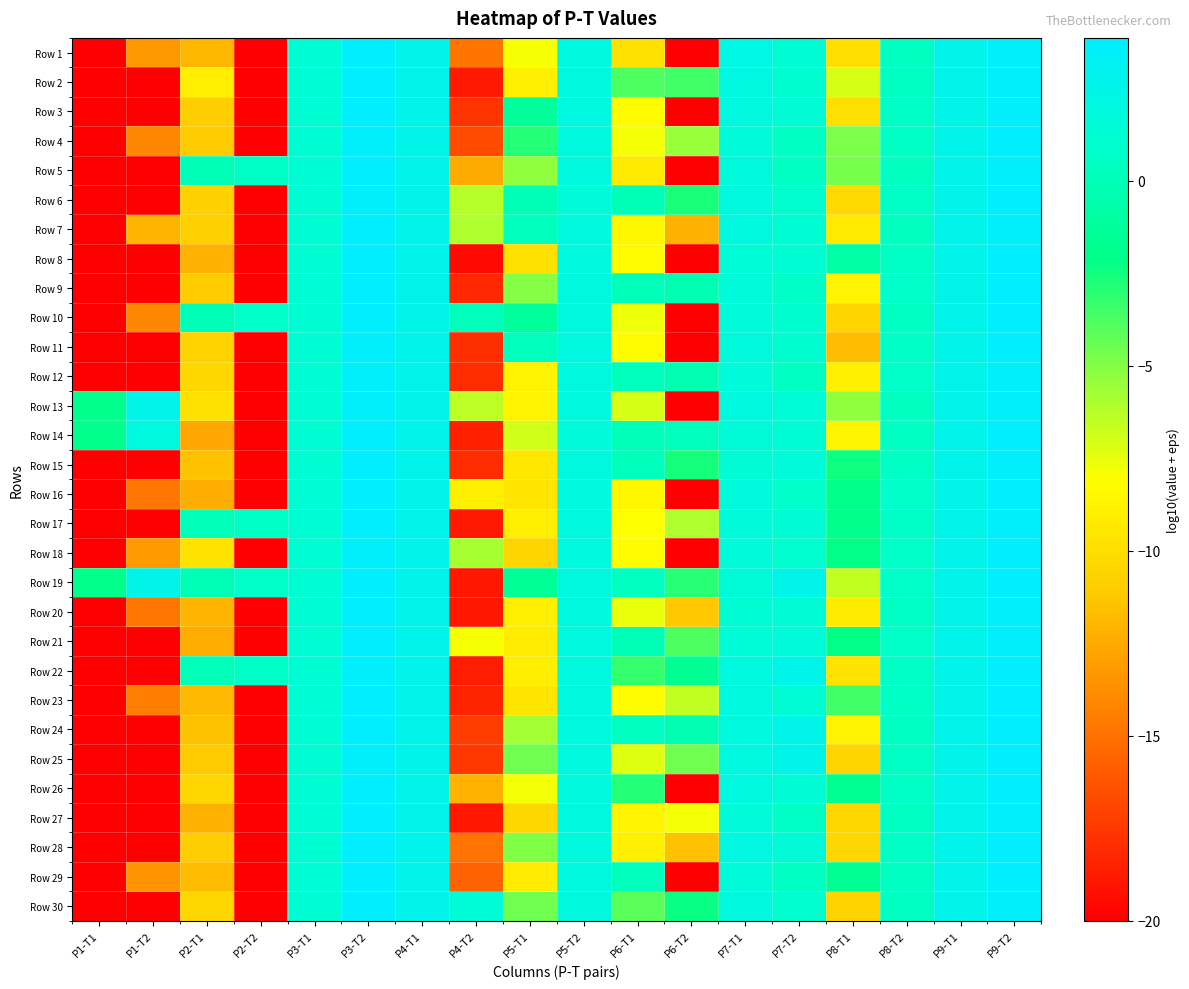

Reading left to right, extract all data points from this chart.

Row 1: P1-T1=-20.0	P1-T2=-13.3	P2-T1=-12.0	P2-T2=-20.0	P3-T1=1.3	P3-T2=3.7	P4-T1=2.6	P4-T2=-14.8	P5-T1=-8.0	P5-T2=1.9	P6-T1=-9.8	P6-T2=-20.0	P7-T1=2.2	P7-T2=1.3	P8-T1=-10.0	P8-T2=0.4	P9-T1=2.6	P9-T2=3.7
Row 2: P1-T1=-20.0	P1-T2=-20.0	P2-T1=-9.1	P2-T2=-20.0	P3-T1=1.3	P3-T2=3.7	P4-T1=2.6	P4-T2=-18.9	P5-T1=-8.9	P5-T2=1.9	P6-T1=-3.8	P6-T2=-3.5	P7-T1=2.0	P7-T2=1.1	P8-T1=-7.1	P8-T2=0.5	P9-T1=2.6	P9-T2=3.6
Row 3: P1-T1=-20.0	P1-T2=-20.0	P2-T1=-10.9	P2-T2=-20.0	P3-T1=1.3	P3-T2=3.8	P4-T1=2.6	P4-T2=-17.6	P5-T1=-1.3	P5-T2=2.0	P6-T1=-8.2	P6-T2=-20.0	P7-T1=2.0	P7-T2=1.4	P8-T1=-9.9	P8-T2=0.6	P9-T1=2.6	P9-T2=3.7
Row 4: P1-T1=-20.0	P1-T2=-14.1	P2-T1=-11.1	P2-T2=-20.0	P3-T1=1.3	P3-T2=3.6	P4-T1=2.6	P4-T2=-16.7	P5-T1=-2.9	P5-T2=1.9	P6-T1=-7.9	P6-T2=-5.5	P7-T1=1.7	P7-T2=0.5	P8-T1=-4.9	P8-T2=0.6	P9-T1=2.6	P9-T2=3.7
Row 5: P1-T1=-20.0	P1-T2=-20.0	P2-T1=-0.1	P2-T2=0.6	P3-T1=1.3	P3-T2=3.7	P4-T1=2.6	P4-T2=-12.5	P5-T1=-5.4	P5-T2=1.9	P6-T1=-9.4	P6-T2=-20.0	P7-T1=1.8	P7-T2=0.5	P8-T1=-4.8	P8-T2=0.4	P9-T1=2.6	P9-T2=3.7
Row 6: P1-T1=-20.0	P1-T2=-20.0	P2-T1=-10.7	P2-T2=-20.0	P3-T1=1.3	P3-T2=3.6	P4-T1=2.6	P4-T2=-6.2	P5-T1=-0.1	P5-T2=1.6	P6-T1=-0.1	P6-T2=-2.7	P7-T1=2.0	P7-T2=1.0	P8-T1=-10.2	P8-T2=0.7	P9-T1=2.6	P9-T2=3.8
Row 7: P1-T1=-20.0	P1-T2=-12.1	P2-T1=-10.8	P2-T2=-20.0	P3-T1=1.3	P3-T2=3.7	P4-T1=2.6	P4-T2=-6.1	P5-T1=0.1	P5-T2=2.0	P6-T1=-8.5	P6-T2=-12.2	P7-T1=2.0	P7-T2=1.2	P8-T1=-9.3	P8-T2=0.4	P9-T1=2.6	P9-T2=3.6
Row 8: P1-T1=-20.0	P1-T2=-20.0	P2-T1=-12.2	P2-T2=-20.0	P3-T1=1.3	P3-T2=3.7	P4-T1=2.6	P4-T2=-19.5	P5-T1=-9.8	P5-T2=1.9	P6-T1=-8.2	P6-T2=-20.0	P7-T1=1.5	P7-T2=1.2	P8-T1=-0.8	P8-T2=0.6	P9-T1=2.6	P9-T2=3.7
Row 9: P1-T1=-20.0	P1-T2=-20.0	P2-T1=-11.0	P2-T2=-20.0	P3-T1=1.3	P3-T2=3.8	P4-T1=2.5	P4-T2=-18.2	P5-T1=-5.1	P5-T2=1.9	P6-T1=0.0	P6-T2=-0.3	P7-T1=1.7	P7-T2=0.7	P8-T1=-8.8	P8-T2=0.8	P9-T1=2.5	P9-T2=3.7
Row 10: P1-T1=-20.0	P1-T2=-14.1	P2-T1=-0.1	P2-T2=0.8	P3-T1=1.3	P3-T2=3.7	P4-T1=2.5	P4-T2=0.1	P5-T1=-1.3	P5-T2=1.9	P6-T1=-7.6	P6-T2=-20.0	P7-T1=1.6	P7-T2=1.1	P8-T1=-10.6	P8-T2=0.5	P9-T1=2.6	P9-T2=3.7
Row 11: P1-T1=-20.0	P1-T2=-20.0	P2-T1=-10.6	P2-T2=-20.0	P3-T1=1.3	P3-T2=3.7	P4-T1=2.6	P4-T2=-17.9	P5-T1=0.1	P5-T2=2.0	P6-T1=-8.3	P6-T2=-20.0	P7-T1=1.7	P7-T2=1.1	P8-T1=-11.7	P8-T2=0.6	P9-T1=2.6	P9-T2=3.7
Row 12: P1-T1=-20.0	P1-T2=-20.0	P2-T1=-10.5	P2-T2=-20.0	P3-T1=1.3	P3-T2=3.5	P4-T1=2.6	P4-T2=-18.0	P5-T1=-8.7	P5-T2=1.9	P6-T1=0.1	P6-T2=-0.3	P7-T1=1.7	P7-T2=0.5	P8-T1=-9.0	P8-T2=0.7	P9-T1=2.6	P9-T2=3.7
Row 13: P1-T1=-1.8	P1-T2=2.5	P2-T1=-9.8	P2-T2=-20.0	P3-T1=1.3	P3-T2=3.7	P4-T1=2.6	P4-T2=-6.5	P5-T1=-8.8	P5-T2=1.9	P6-T1=-7.1	P6-T2=-20.0	P7-T1=2.0	P7-T2=1.5	P8-T1=-5.4	P8-T2=0.4	P9-T1=2.6	P9-T2=3.7
Row 14: P1-T1=-1.9	P1-T2=2.0	P2-T1=-12.6	P2-T2=-20.0	P3-T1=1.3	P3-T2=3.8	P4-T1=2.6	P4-T2=-18.5	P5-T1=-6.9	P5-T2=1.7	P6-T1=0.0	P6-T2=0.2	P7-T1=1.6	P7-T2=1.3	P8-T1=-8.7	P8-T2=0.5	P9-T1=2.6	P9-T2=3.8
Row 15: P1-T1=-20.0	P1-T2=-20.0	P2-T1=-11.4	P2-T2=-20.0	P3-T1=1.3	P3-T2=3.7	P4-T1=2.6	P4-T2=-18.0	P5-T1=-9.4	P5-T2=1.9	P6-T1=0.1	P6-T2=-2.6	P7-T1=1.4	P7-T2=1.7	P8-T1=-2.4	P8-T2=0.6	P9-T1=2.6	P9-T2=3.6
Row 16: P1-T1=-20.0	P1-T2=-14.8	P2-T1=-12.3	P2-T2=-20.0	P3-T1=1.3	P3-T2=3.7	P4-T1=2.6	P4-T2=-9.0	P5-T1=-9.6	P5-T2=1.9	P6-T1=-8.6	P6-T2=-20.0	P7-T1=1.8	P7-T2=0.8	P8-T1=-2.0	P8-T2=0.8	P9-T1=2.6	P9-T2=3.7
Row 17: P1-T1=-20.0	P1-T2=-20.0	P2-T1=0.0	P2-T2=0.6	P3-T1=1.3	P3-T2=3.9	P4-T1=2.6	P4-T2=-18.8	P5-T1=-9.0	P5-T2=1.9	P6-T1=-8.0	P6-T2=-6.0	P7-T1=1.7	P7-T2=1.4	P8-T1=-1.9	P8-T2=0.7	P9-T1=2.6	P9-T2=3.6
Row 18: P1-T1=-20.0	P1-T2=-13.1	P2-T1=-9.7	P2-T2=-20.0	P3-T1=1.3	P3-T2=3.6	P4-T1=2.6	P4-T2=-5.9	P5-T1=-10.5	P5-T2=1.9	P6-T1=-8.2	P6-T2=-20.0	P7-T1=1.7	P7-T2=1.0	P8-T1=-2.1	P8-T2=0.7	P9-T1=2.6	P9-T2=3.7
Row 19: P1-T1=-2.0	P1-T2=2.5	P2-T1=-0.1	P2-T2=0.8	P3-T1=1.3	P3-T2=3.8	P4-T1=2.6	P4-T2=-18.9	P5-T1=-1.5	P5-T2=1.9	P6-T1=0.4	P6-T2=-3.0	P7-T1=1.6	P7-T2=2.5	P8-T1=-6.5	P8-T2=0.7	P9-T1=2.6	P9-T2=3.7
Row 20: P1-T1=-20.0	P1-T2=-14.8	P2-T1=-12.0	P2-T2=-20.0	P3-T1=1.3	P3-T2=3.7	P4-T1=2.6	P4-T2=-18.9	P5-T1=-9.0	P5-T2=1.9	P6-T1=-7.6	P6-T2=-11.2	P7-T1=1.2	P7-T2=1.4	P8-T1=-9.2	P8-T2=0.6	P9-T1=2.6	P9-T2=3.7
Row 21: P1-T1=-20.0	P1-T2=-20.0	P2-T1=-12.4	P2-T2=-20.0	P3-T1=1.3	P3-T2=3.8	P4-T1=2.6	P4-T2=-7.9	P5-T1=-9.2	P5-T2=1.9	P6-T1=-0.1	P6-T2=-3.8	P7-T1=1.5	P7-T2=1.7	P8-T1=-2.1	P8-T2=0.7	P9-T1=2.6	P9-T2=3.6
Row 22: P1-T1=-20.0	P1-T2=-20.0	P2-T1=0.0	P2-T2=0.7	P3-T1=1.3	P3-T2=3.6	P4-T1=2.6	P4-T2=-18.7	P5-T1=-9.0	P5-T2=1.9	P6-T1=-3.3	P6-T2=-1.7	P7-T1=2.0	P7-T2=2.5	P8-T1=-9.7	P8-T2=0.7	P9-T1=2.6	P9-T2=3.7
Row 23: P1-T1=-20.0	P1-T2=-14.4	P2-T1=-11.9	P2-T2=-20.0	P3-T1=1.3	P3-T2=3.8	P4-T1=2.6	P4-T2=-18.3	P5-T1=-9.6	P5-T2=1.9	P6-T1=-8.2	P6-T2=-6.5	P7-T1=2.0	P7-T2=1.3	P8-T1=-3.6	P8-T2=0.5	P9-T1=2.6	P9-T2=3.7
Row 24: P1-T1=-20.0	P1-T2=-20.0	P2-T1=-11.5	P2-T2=-20.0	P3-T1=1.3	P3-T2=3.7	P4-T1=2.6	P4-T2=-17.3	P5-T1=-5.8	P5-T2=1.9	P6-T1=0.4	P6-T2=-0.3	P7-T1=2.0	P7-T2=2.5	P8-T1=-8.8	P8-T2=0.5	P9-T1=2.6	P9-T2=3.7
Row 25: P1-T1=-20.0	P1-T2=-20.0	P2-T1=-11.1	P2-T2=-20.0	P3-T1=1.3	P3-T2=3.6	P4-T1=2.6	P4-T2=-17.5	P5-T1=-4.6	P5-T2=1.9	P6-T1=-7.3	P6-T2=-4.5	P7-T1=2.1	P7-T2=2.5	P8-T1=-10.5	P8-T2=0.6	P9-T1=2.6	P9-T2=3.7
Row 26: P1-T1=-20.0	P1-T2=-20.0	P2-T1=-10.4	P2-T2=-20.0	P3-T1=1.3	P3-T2=3.8	P4-T1=2.6	P4-T2=-12.1	P5-T1=-7.8	P5-T2=1.9	P6-T1=-2.9	P6-T2=-20.0	P7-T1=2.0	P7-T2=1.4	P8-T1=-1.8	P8-T2=0.6	P9-T1=2.6	P9-T2=3.7
Row 27: P1-T1=-20.0	P1-T2=-20.0	P2-T1=-12.2	P2-T2=-20.0	P3-T1=1.3	P3-T2=3.7	P4-T1=2.6	P4-T2=-18.9	P5-T1=-10.3	P5-T2=1.9	P6-T1=-8.7	P6-T2=-7.9	P7-T1=1.7	P7-T2=0.6	P8-T1=-10.5	P8-T2=0.5	P9-T1=2.6	P9-T2=3.7
Row 28: P1-T1=-20.0	P1-T2=-20.0	P2-T1=-10.9	P2-T2=-20.0	P3-T1=1.3	P3-T2=3.9	P4-T1=2.6	P4-T2=-15.0	P5-T1=-5.0	P5-T2=1.9	P6-T1=-9.0	P6-T2=-11.4	P7-T1=2.1	P7-T2=1.6	P8-T1=-10.4	P8-T2=0.6	P9-T1=2.6	P9-T2=3.8
Row 29: P1-T1=-20.0	P1-T2=-13.5	P2-T1=-11.8	P2-T2=-20.0	P3-T1=1.3	P3-T2=3.8	P4-T1=2.6	P4-T2=-15.6	P5-T1=-9.2	P5-T2=1.9	P6-T1=0.1	P6-T2=-20.0	P7-T1=1.7	P7-T2=0.5	P8-T1=-1.7	P8-T2=0.5	P9-T1=2.6	P9-T2=3.8
Row 30: P1-T1=-20.0	P1-T2=-20.0	P2-T1=-10.3	P2-T2=-20.0	P3-T1=1.3	P3-T2=3.7	P4-T1=2.6	P4-T2=1.5	P5-T1=-4.6	P5-T2=1.8	P6-T1=-4.1	P6-T2=-2.4	P7-T1=2.0	P7-T2=1.0	P8-T1=-10.6	P8-T2=0.5	P9-T1=2.6	P9-T2=3.6